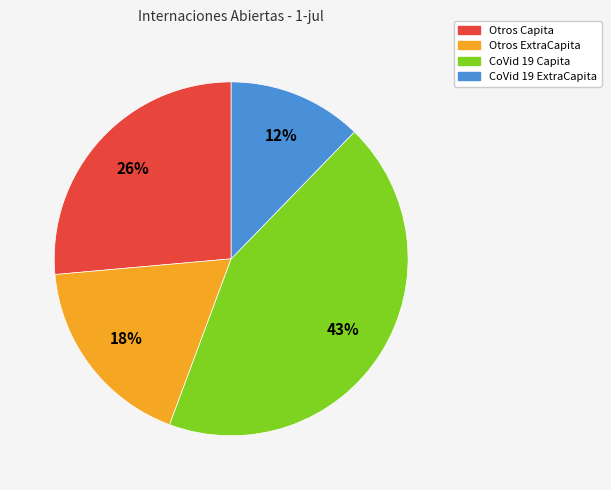

Rank the categories by value from lowest to highest.

CoVid 19 ExtraCapita, Otros ExtraCapita, Otros Capita, CoVid 19 Capita